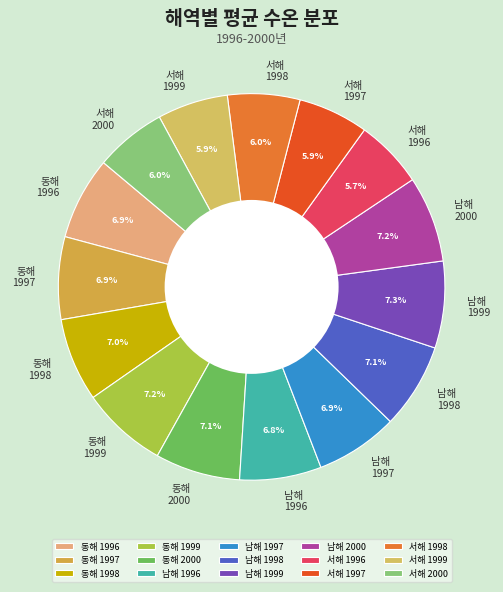

Is there any slice that represents more than half of the pie?

No